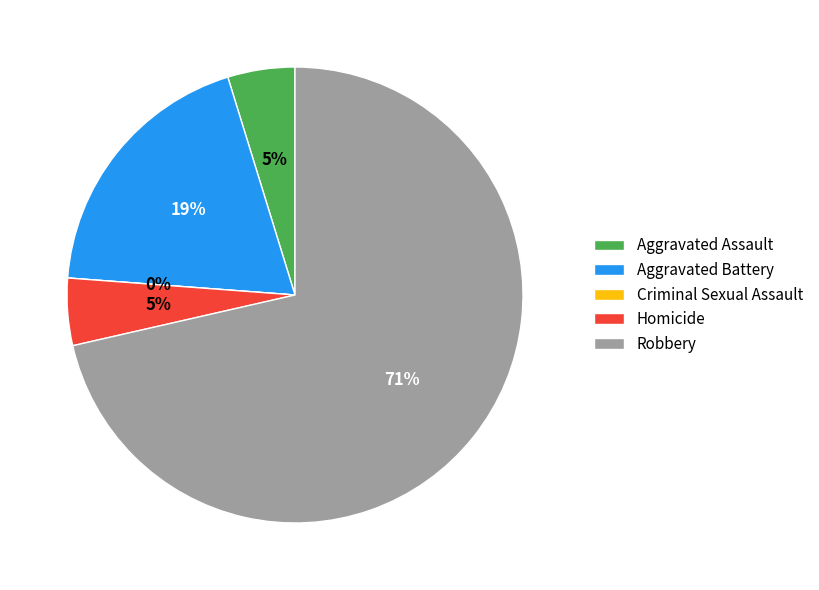

Count the number of slices in the pie.

5